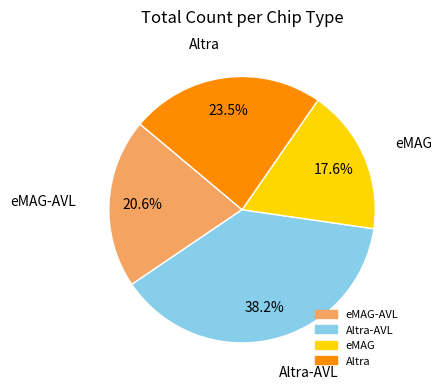

Does any single category account for the majority?

No